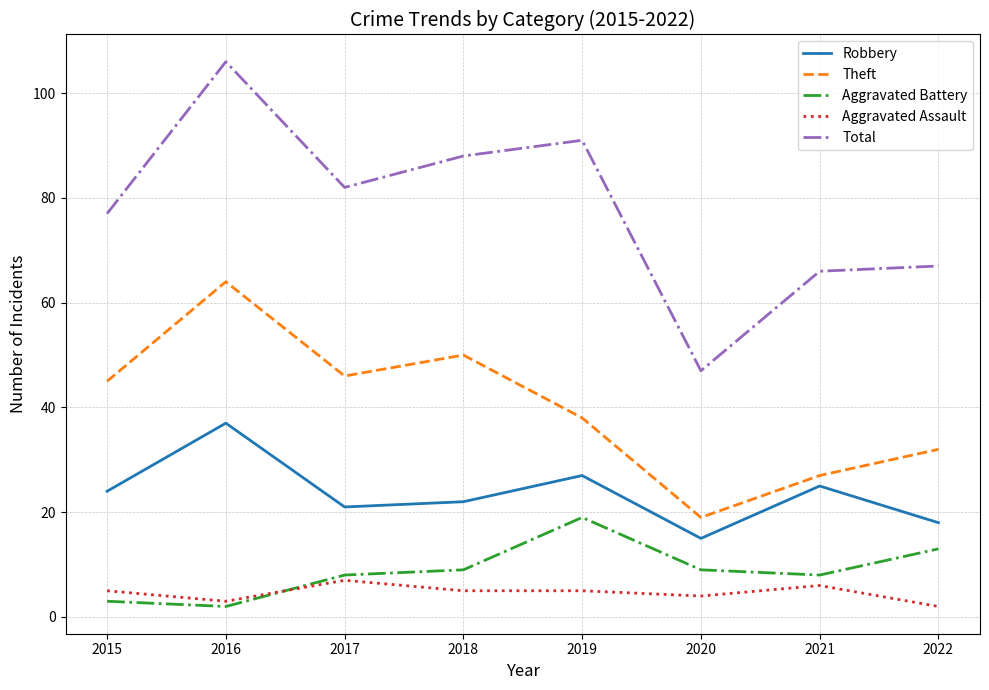

What is the difference between the maximum and minimum values in the Aggravated Battery series?

17